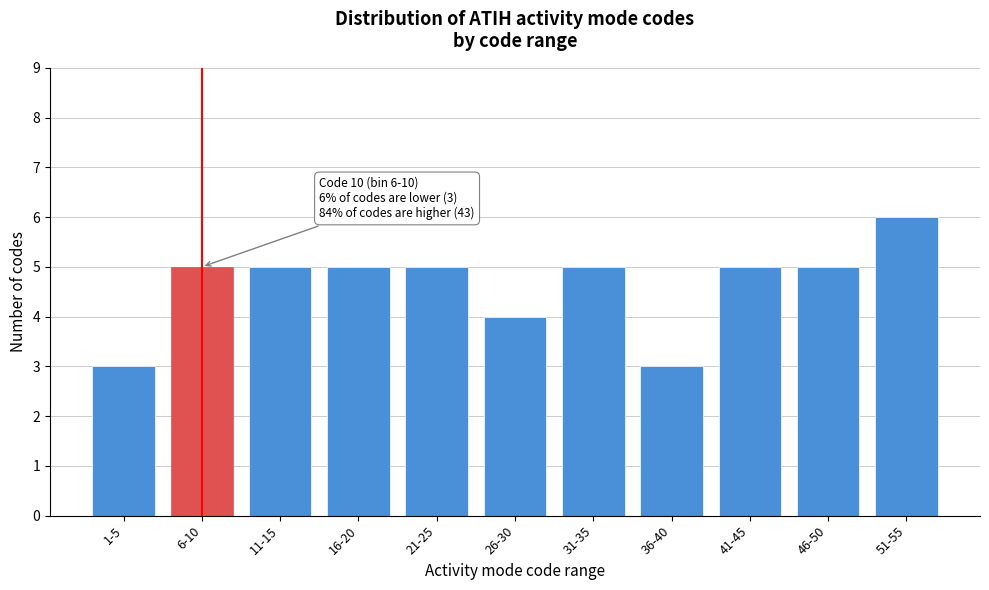

Reading left to right, list all the values displayed in this chart.

1-5=3	6-10=5	11-15=5	16-20=5	21-25=5	26-30=4	31-35=5	36-40=3	41-45=5	46-50=5	51-55=6